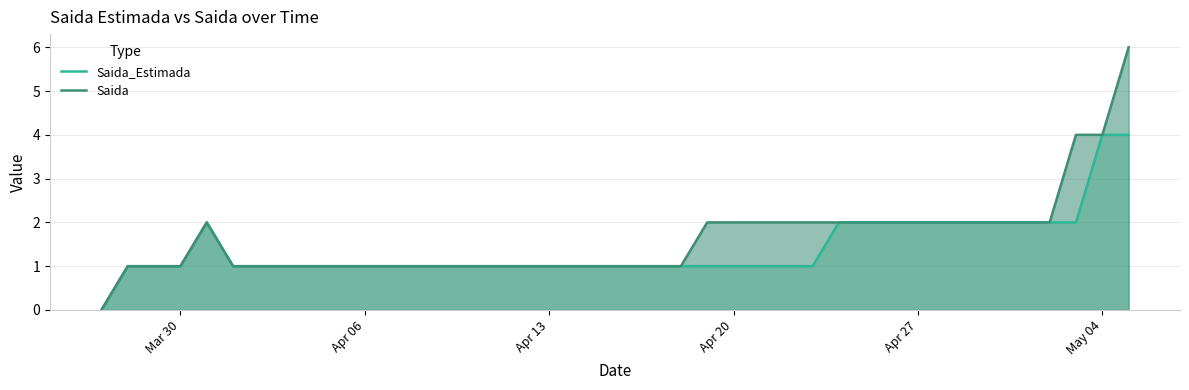

List the series in order of their peak value, lowest first.

Saida_Estimada, Saida